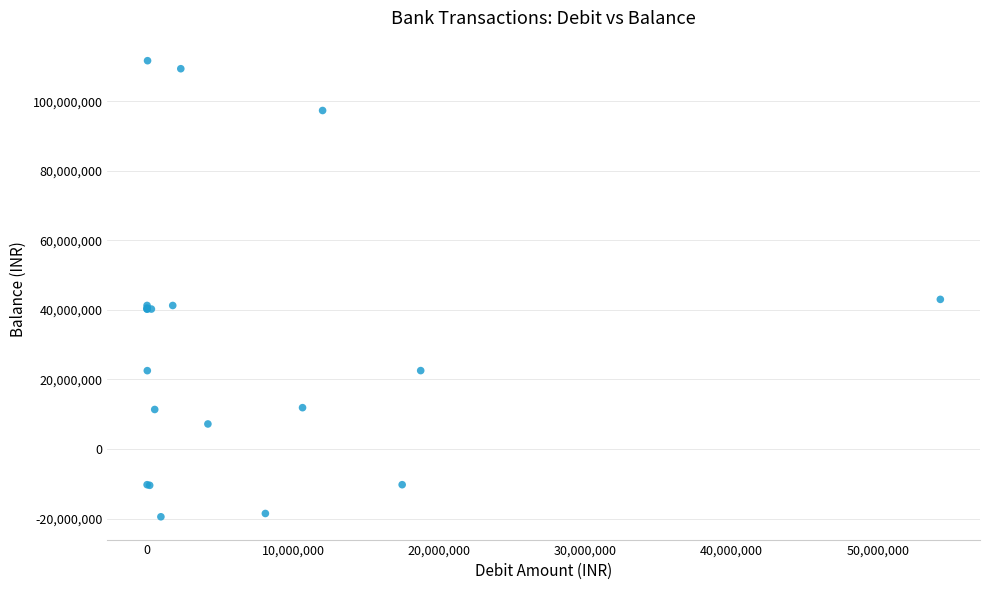

What Y value in the scatter plot is closest to 46084399?

43025826.6